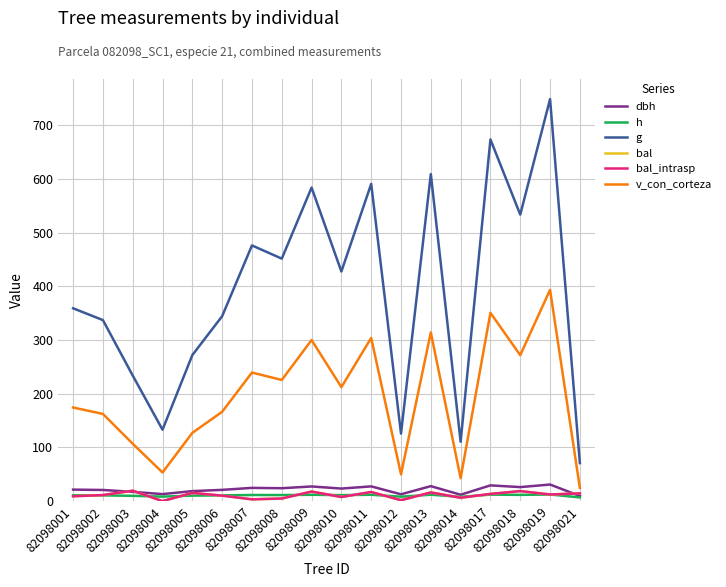

At which label does v_con_corteza first exceed 212?

82098007